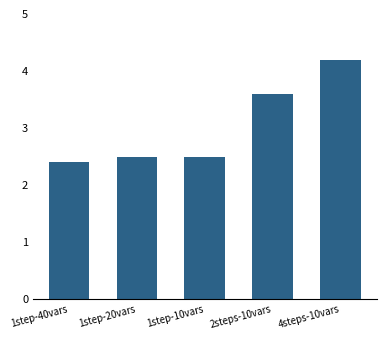

At which category does the chart reach its minimum across all series?

1step-40vars